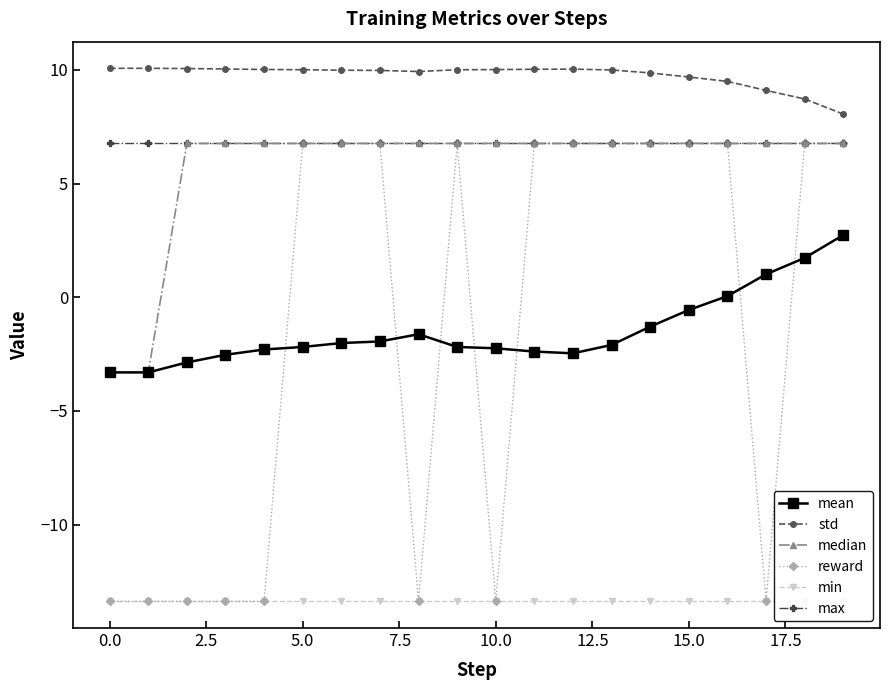

True or false: min and mean intersect in this chart.

False